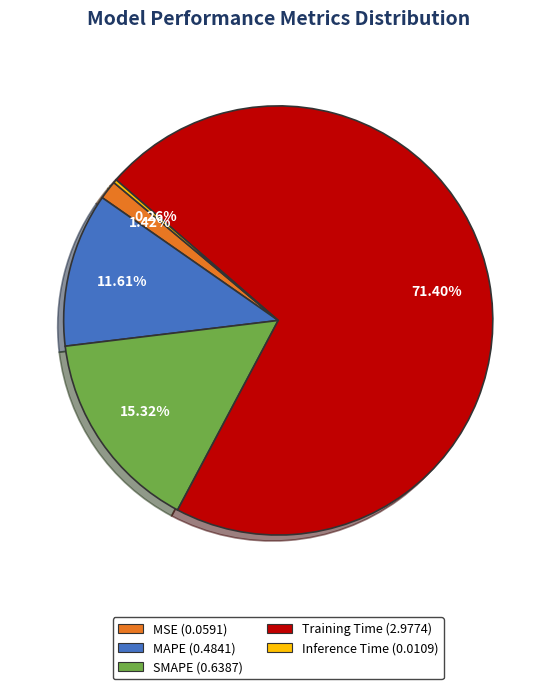

The Training Time slice represents 61% of the pie. True or false?

False